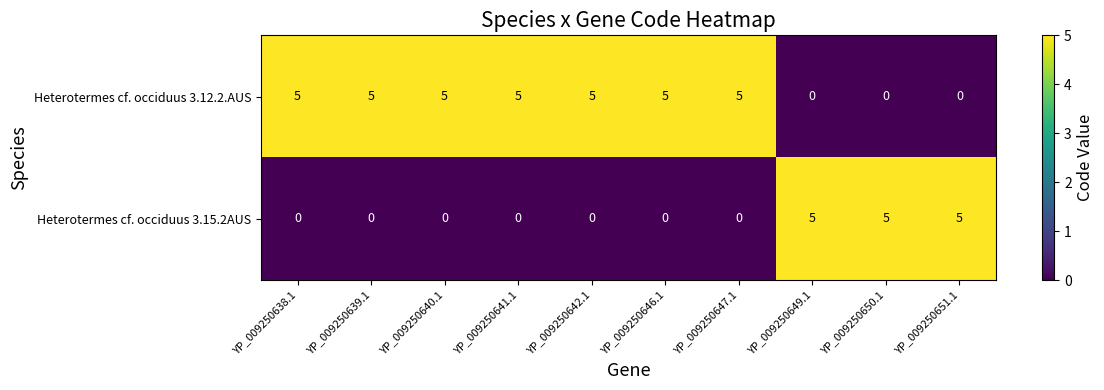

What is the total value across all series at YP_009250650.1?

5